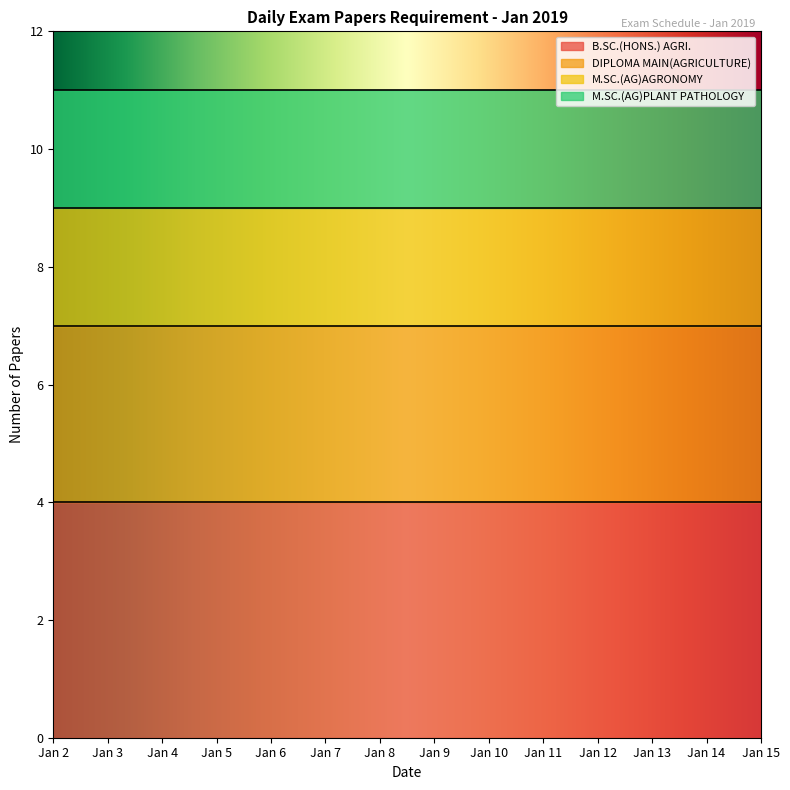

Which series has the largest range (max minus min)?

B.SC.(HONS.) AGRI.